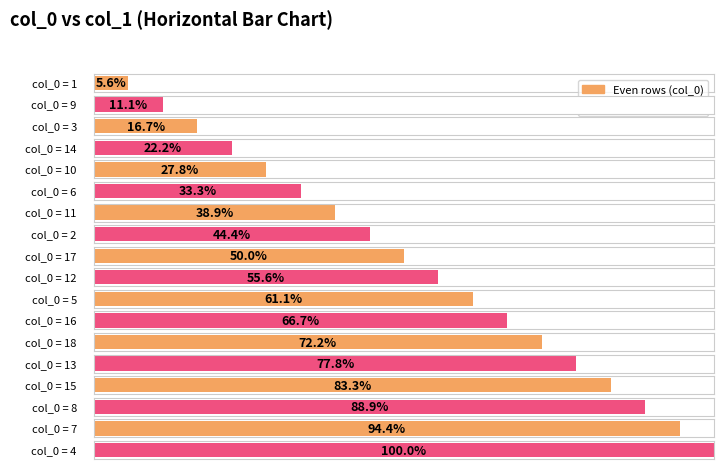

List the labels in order of value, smallest first.

1, 9, 3, 14, 10, 6, 11, 2, 17, 12, 5, 16, 18, 13, 15, 8, 7, 4